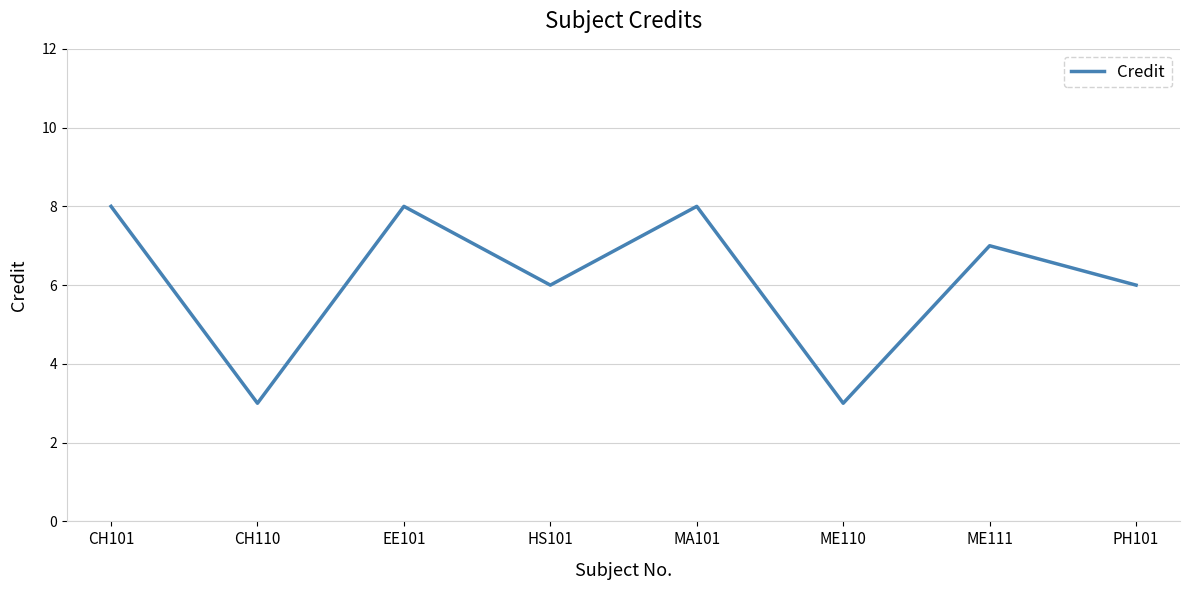

What is the difference between the maximum and second lowest values?

5